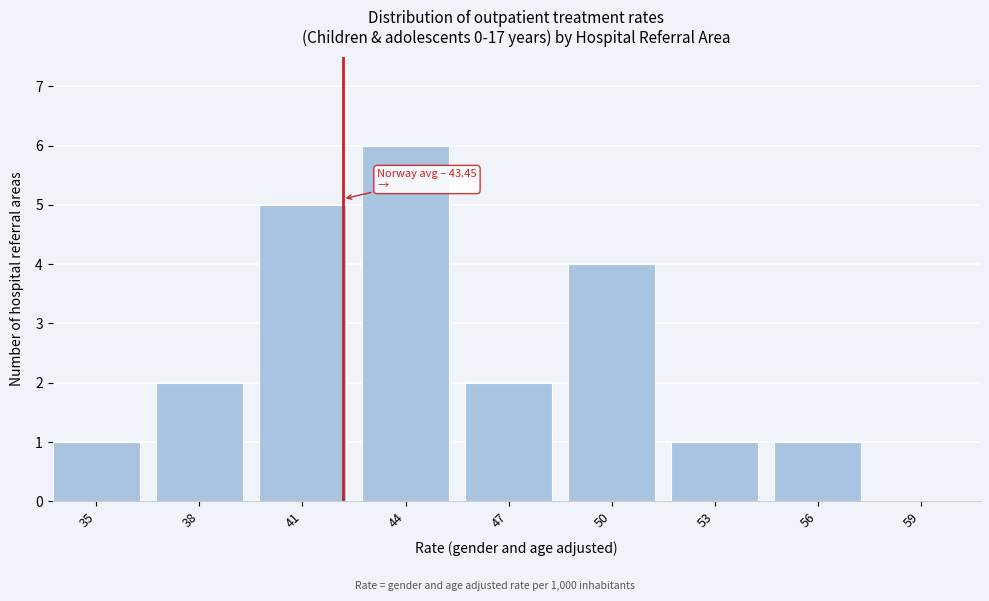

Reading left to right, list all the values displayed in this chart.

35=1	38=2	41=5	44=6	47=2	50=4	53=1	56=1	59=0